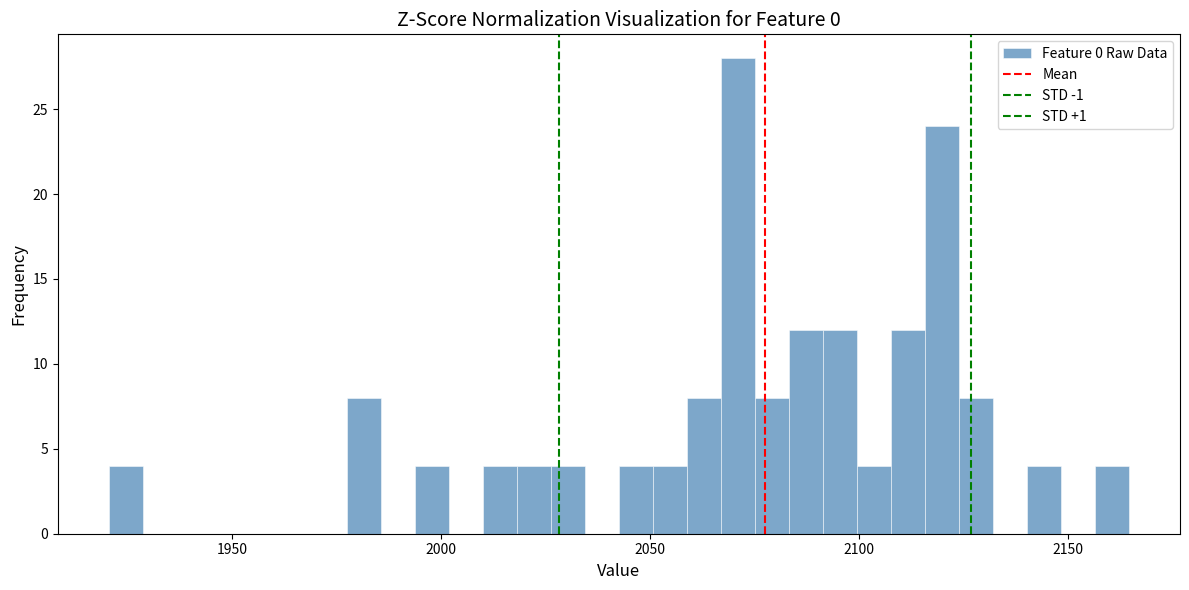

Read against the x-axis, roughly where is the centre of the tallest bar?

2070